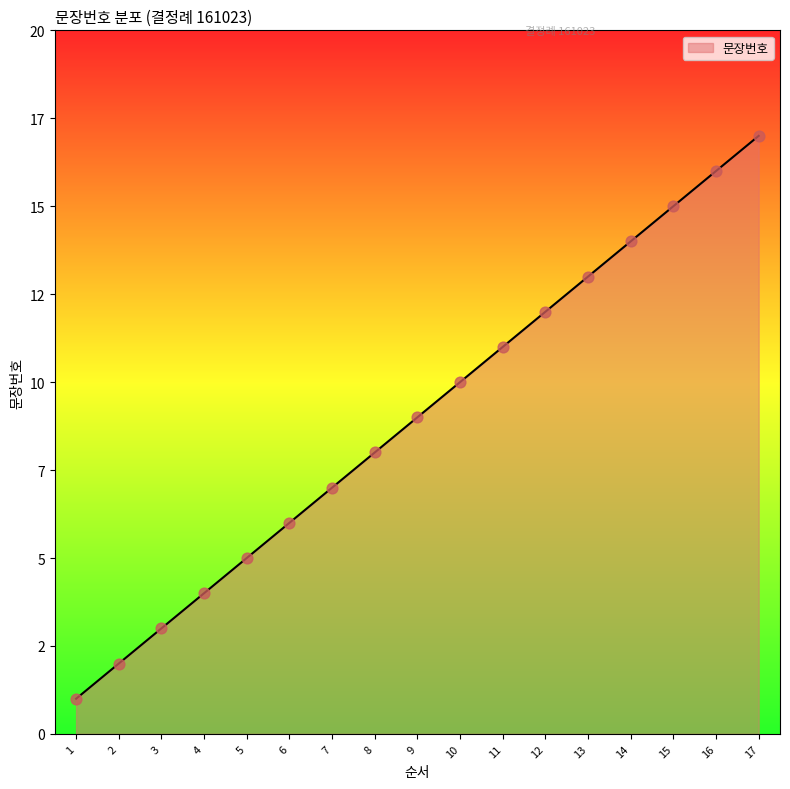

Which has a higher value, 1 or 7?

7